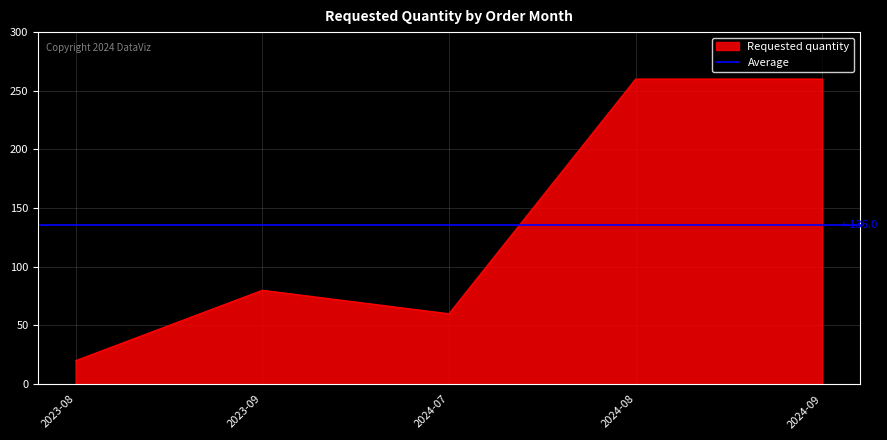

Between 2023-08 and 2024-08, which is larger?

2024-08